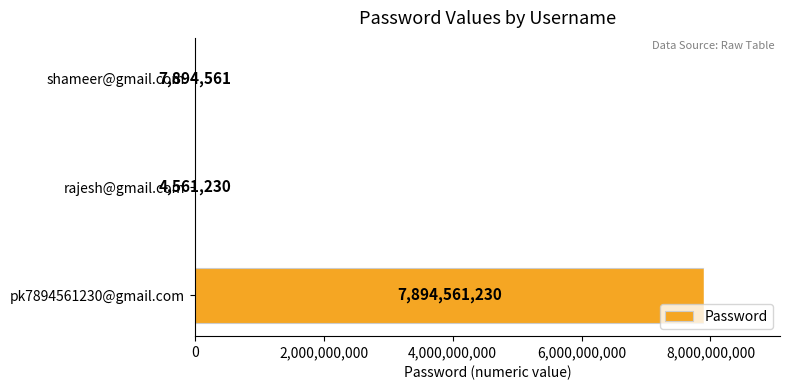

How many categories are shown in the chart?

3